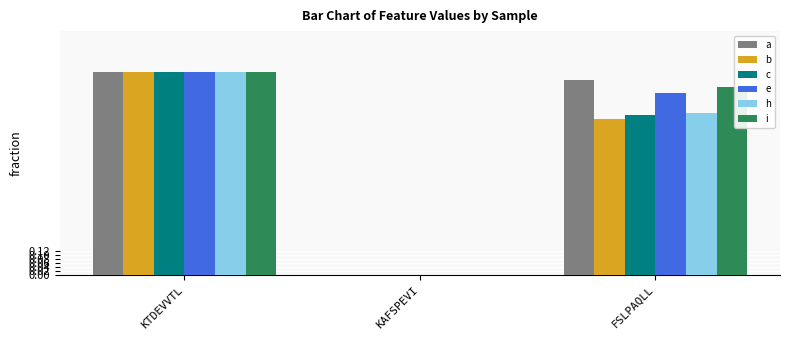

The value of e at KAFSPEVI is 0.0. True or false?

True